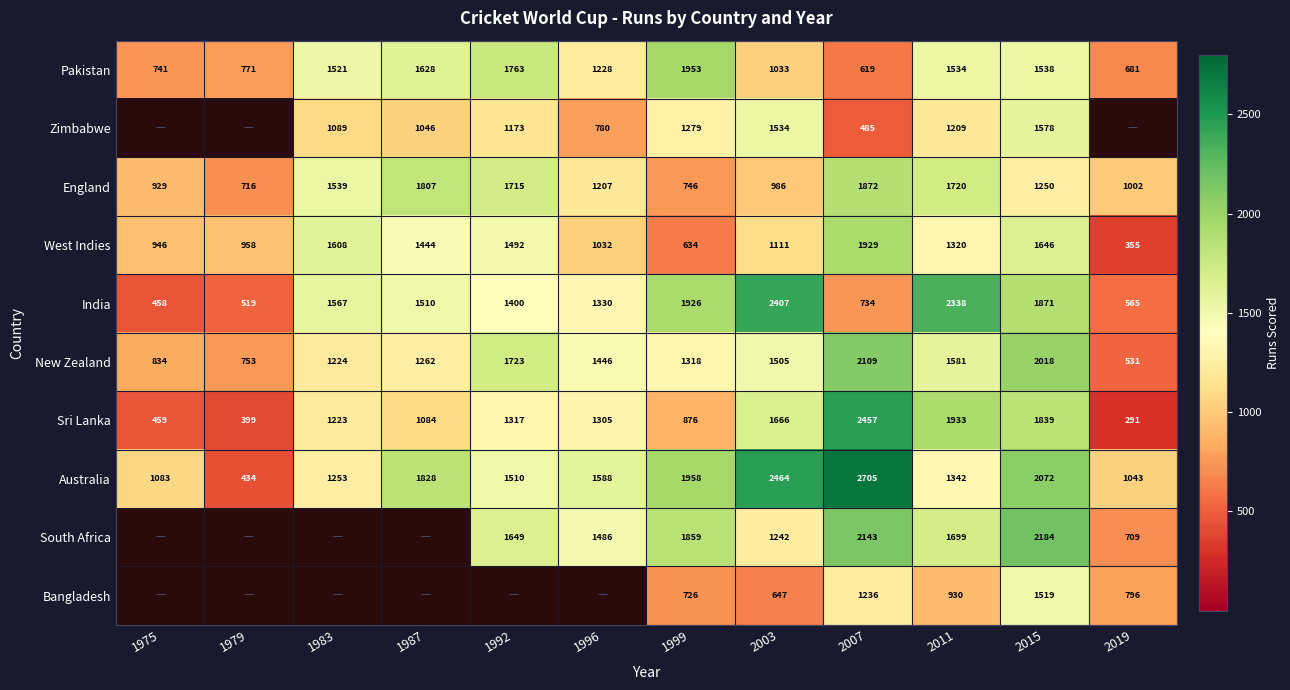

Where is England nearest to the value 1294?

2015